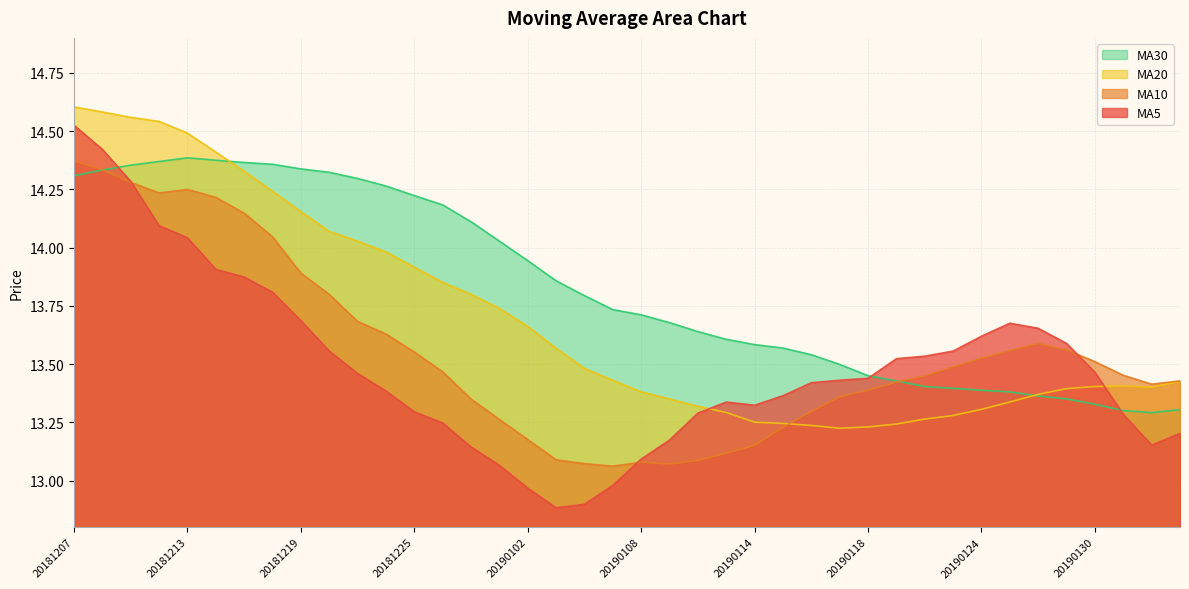

What is the minimum value for ma5?

12.9